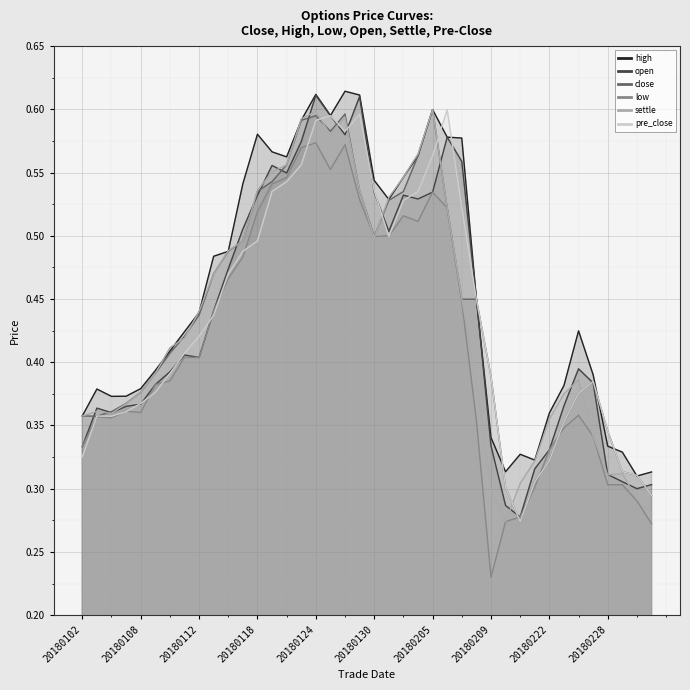

What is the sum of all open values?

17.5